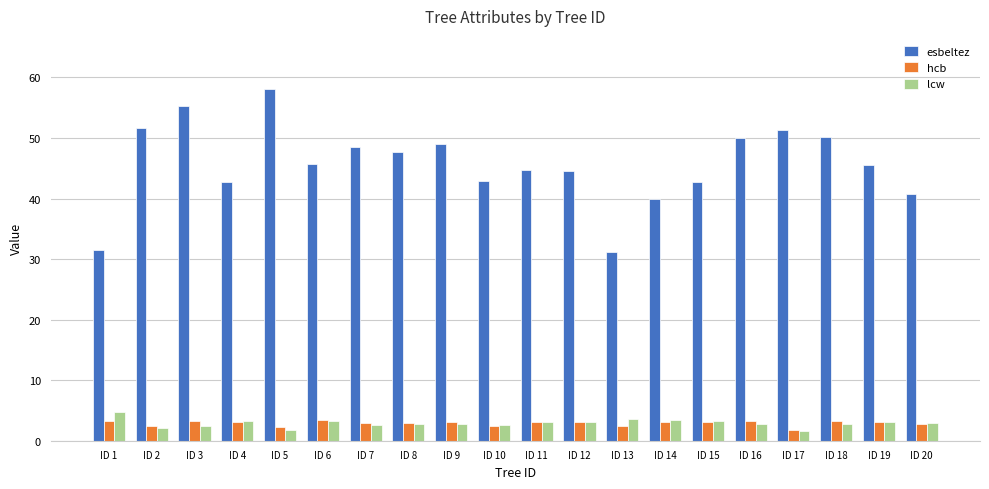

What are all the series names shown in the legend?

esbeltez, hcb, lcw